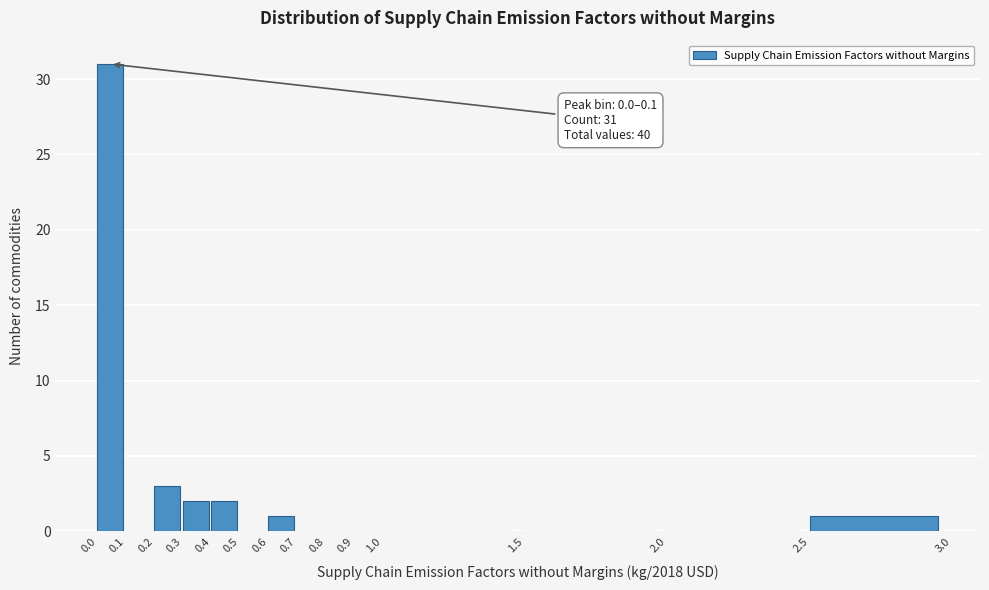

Over which range of the x-axis is the bar tallest?

0.0 to 0.1